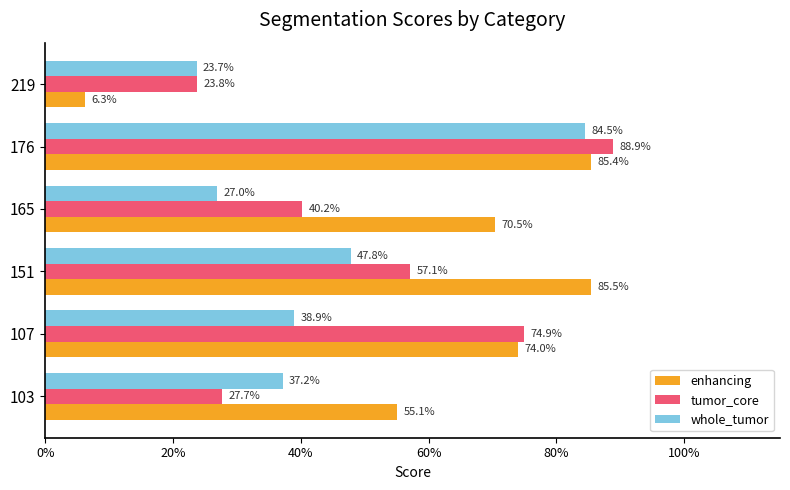

What are all the series names shown in the legend?

enhancing, tumor_core, whole_tumor